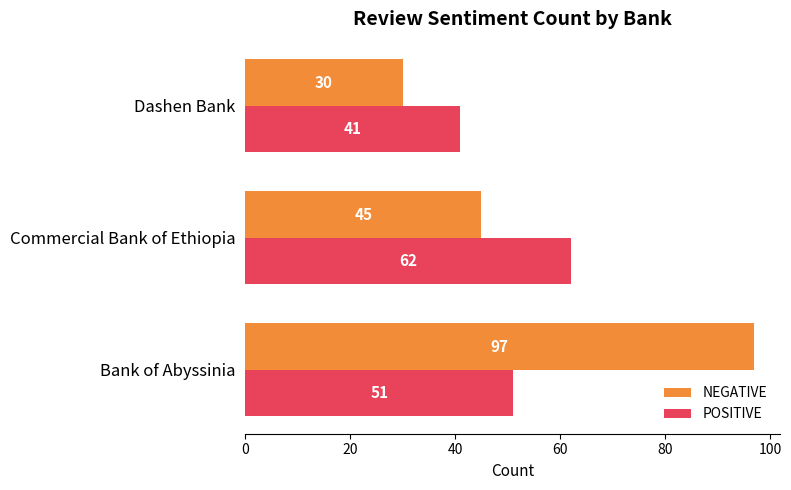

List the series in order of their peak value, lowest first.

POSITIVE, NEGATIVE